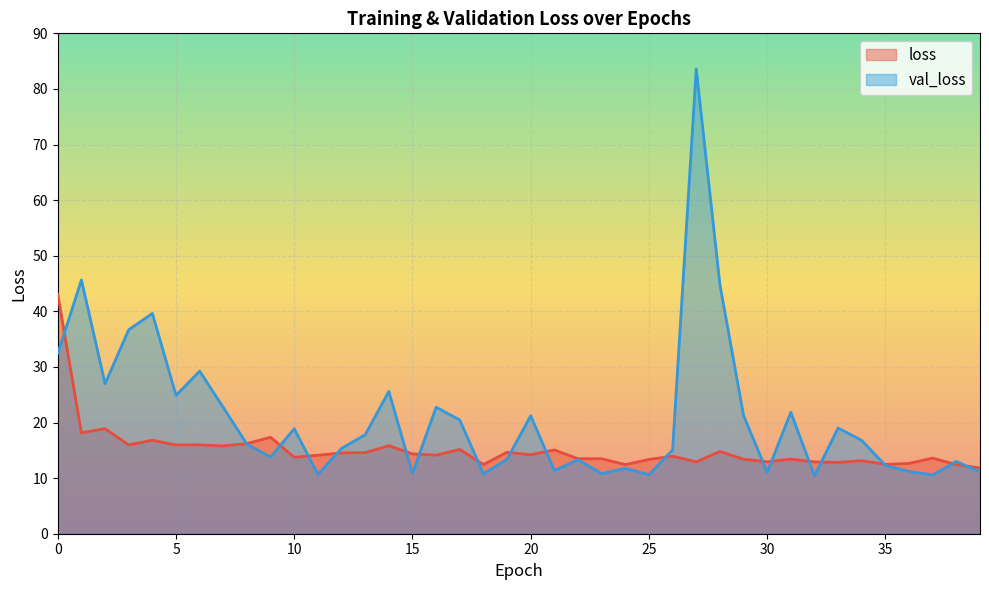

List the series in order of their peak value, lowest first.

loss, val_loss